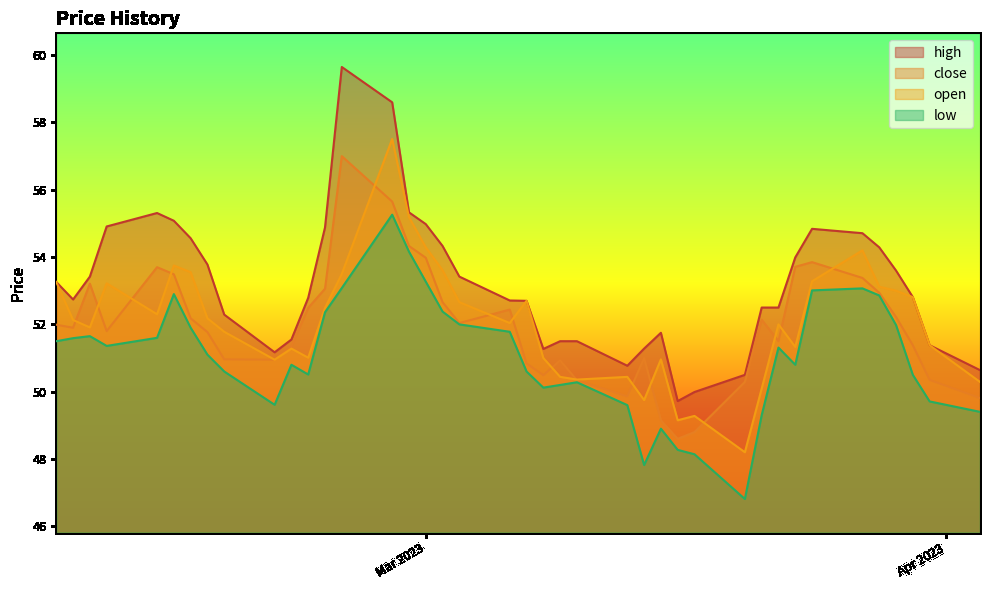

Which has a higher value, 2023-03-17 or 2023-02-20?

2023-02-20